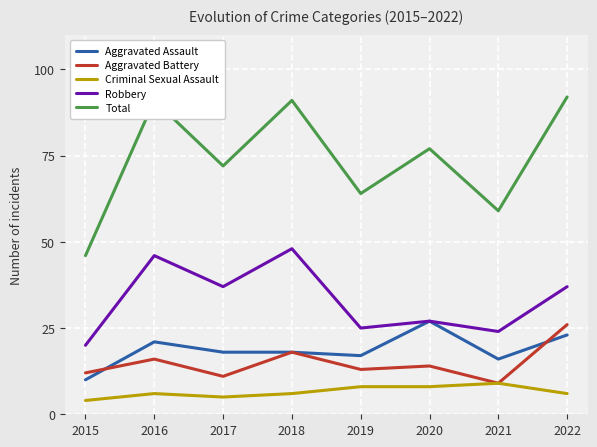

True or false: Aggravated Assault and Total cross at least once.

False